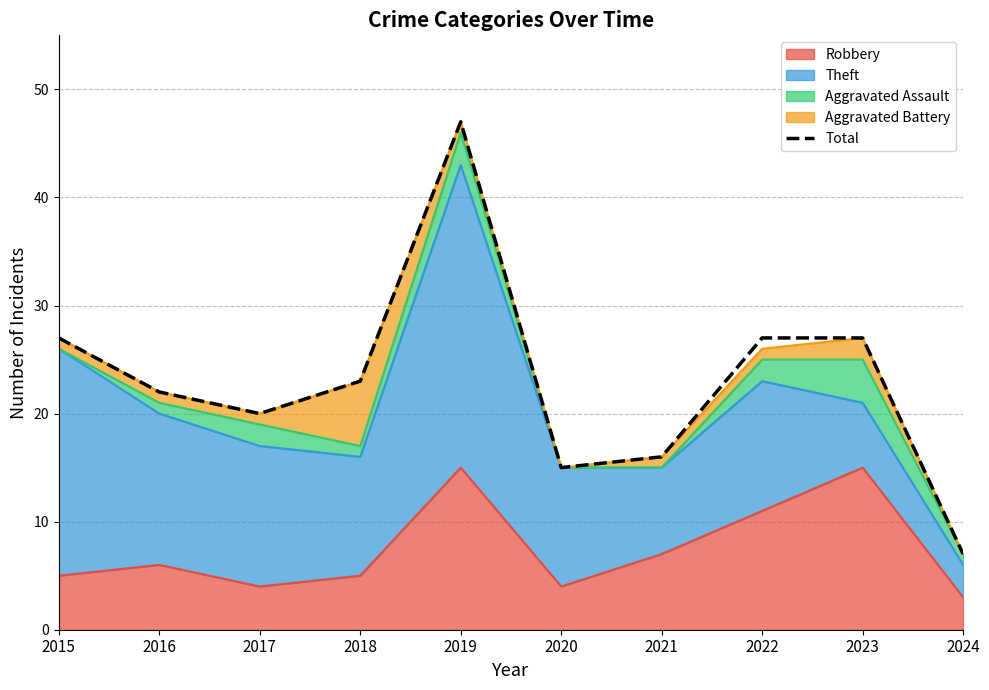

Count the number of values greater than 23.

4